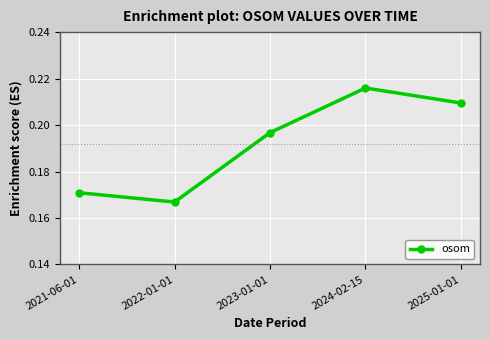

Which label corresponds to the largest value in the chart?

2024-02-15